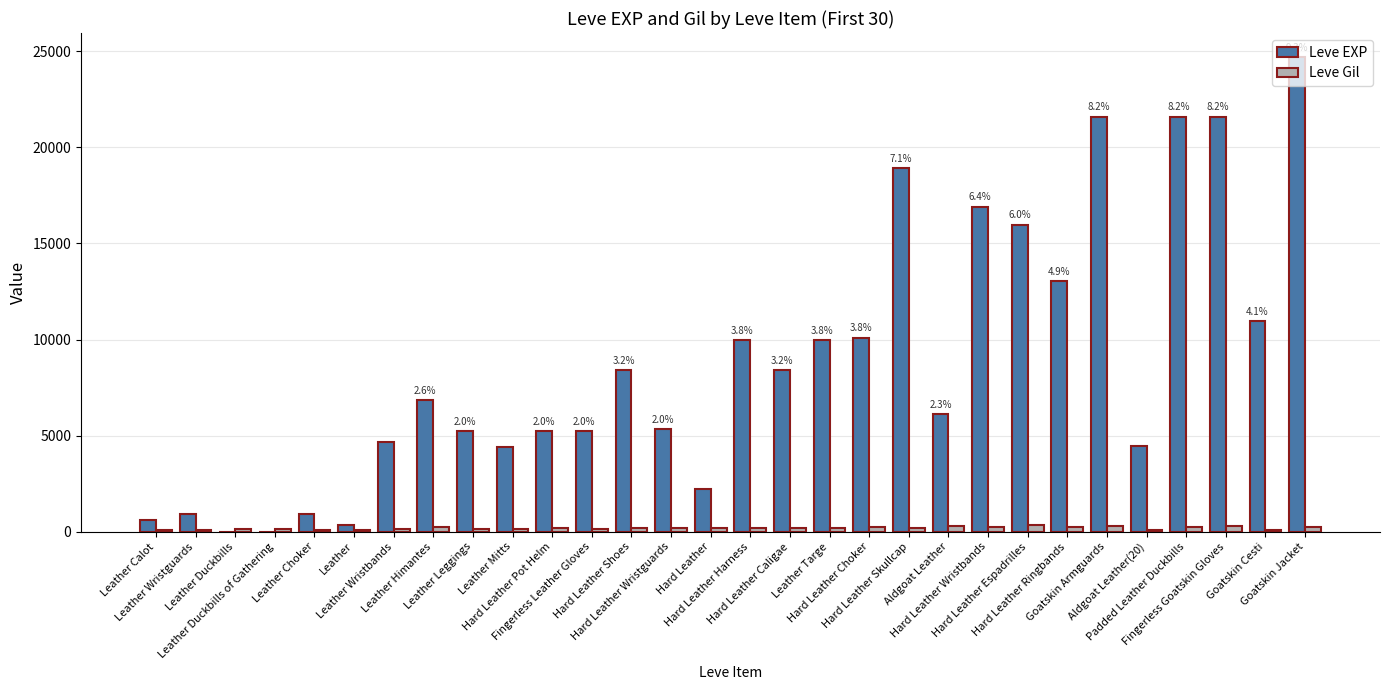

Are the bars grouped side by side (vs. stacked)?

Yes